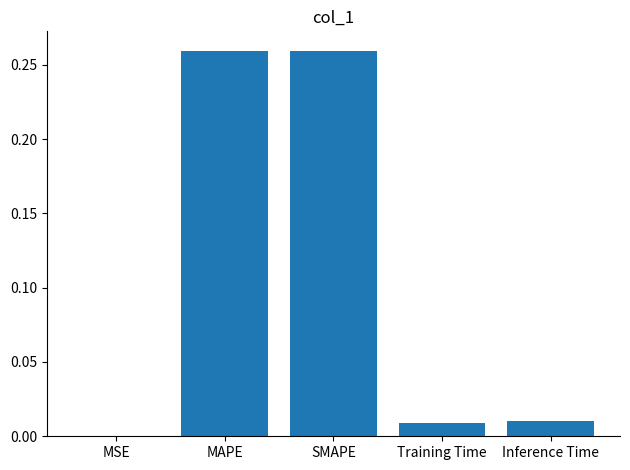

What is the sum of all values?

0.5